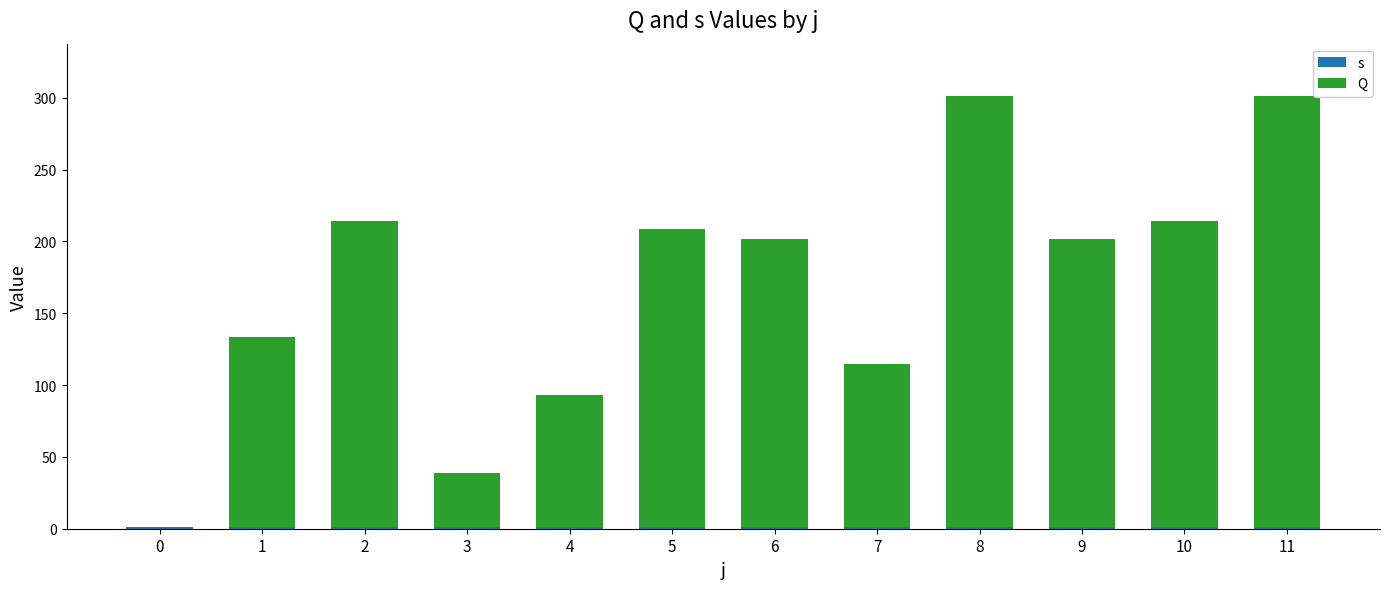

True or false: s has a value of 0.5 at 6.

False